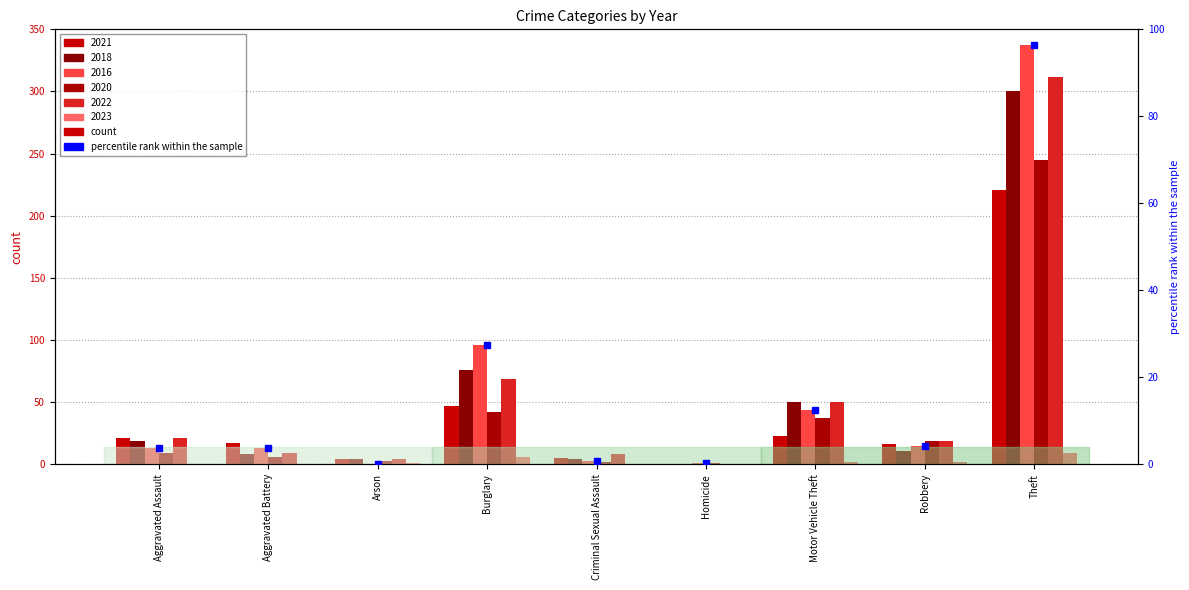

How many values exceed 3?

6